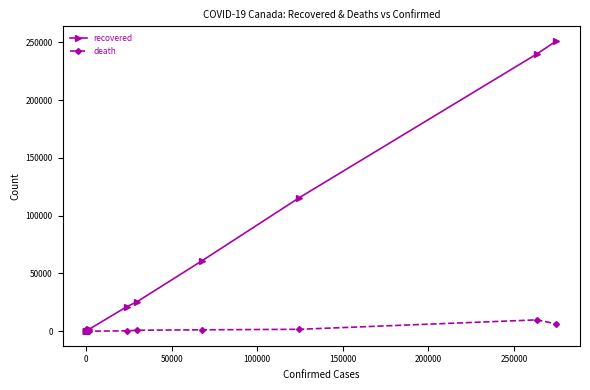

What is the average value of the death series?

1550